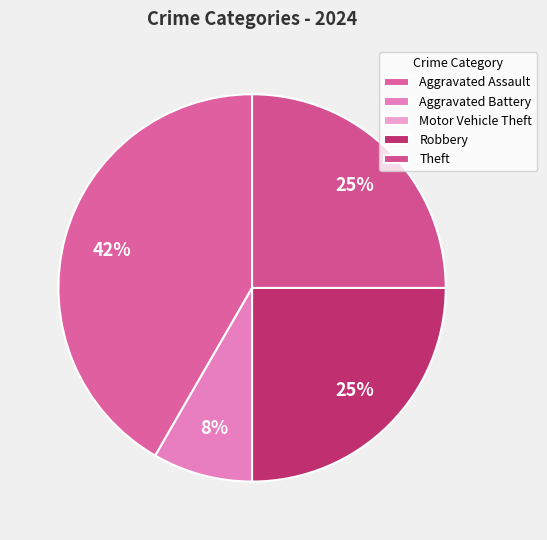

To the nearest percent, what is the difference between the largest and smallest slice percentages?

42%